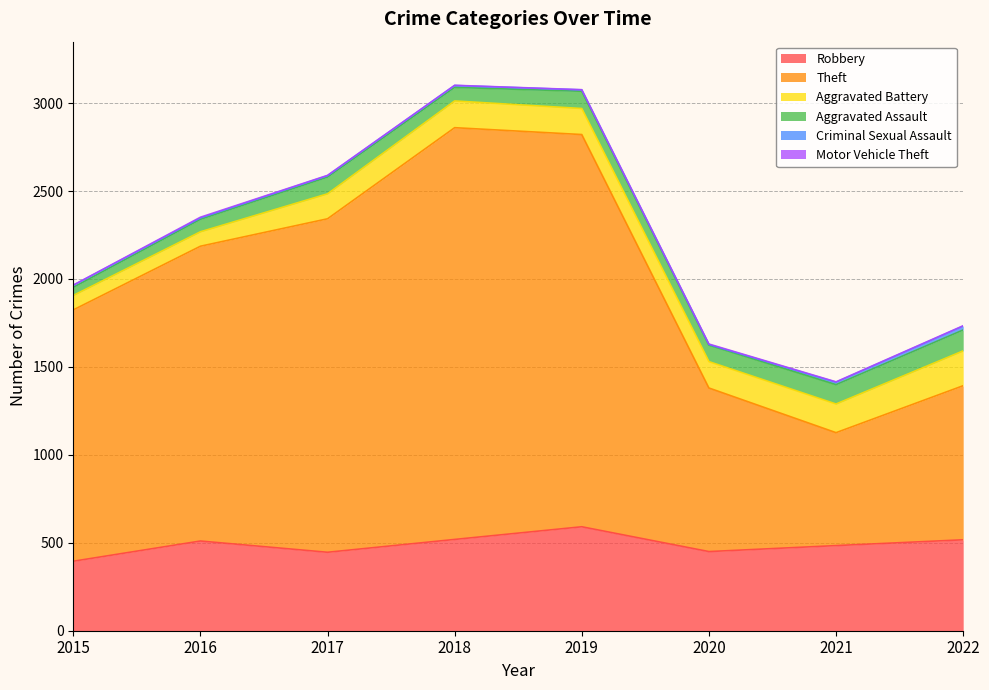

True or false: Theft has a value of 876 at 2022.

True